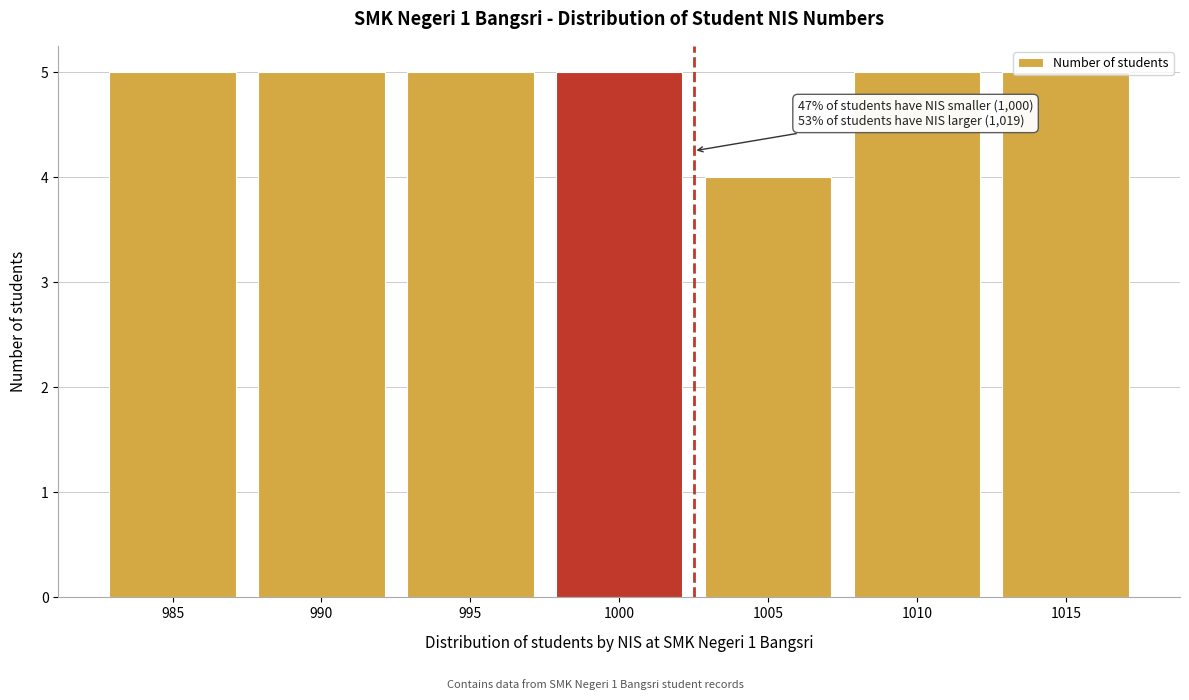

What is the ratio of the value at 1010 to the value at 1000?

1.0